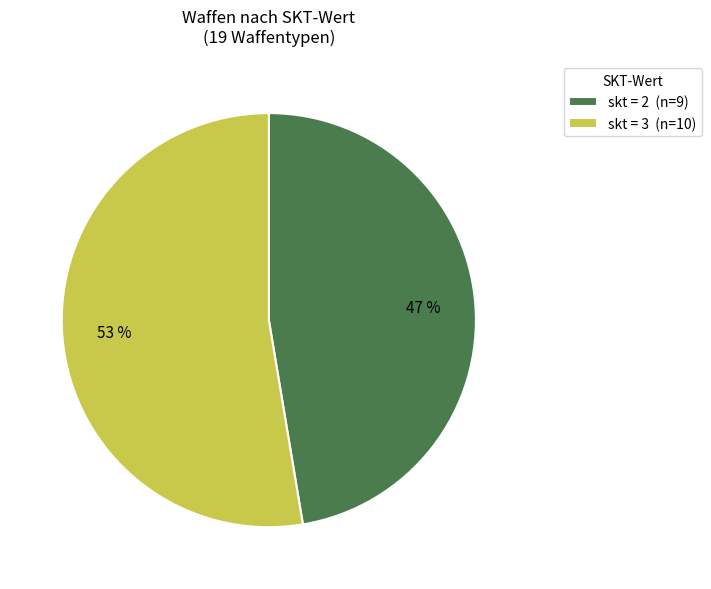

Rank the categories by value from highest to lowest.

skt = 3 (n=10), skt = 2 (n=9)